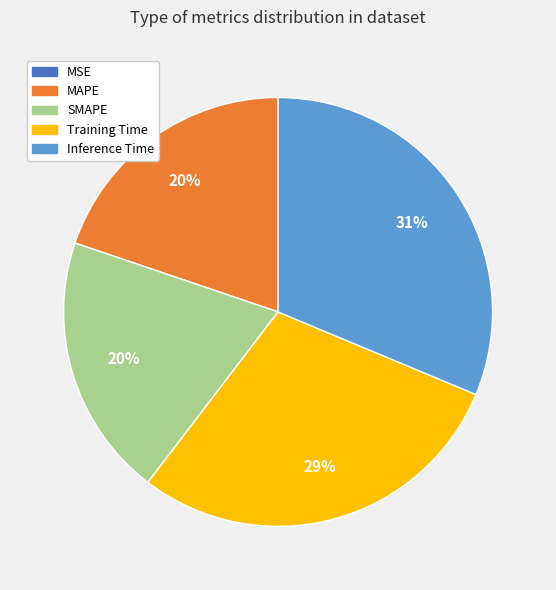

Which has a higher value, Training Time or MAPE?

Training Time